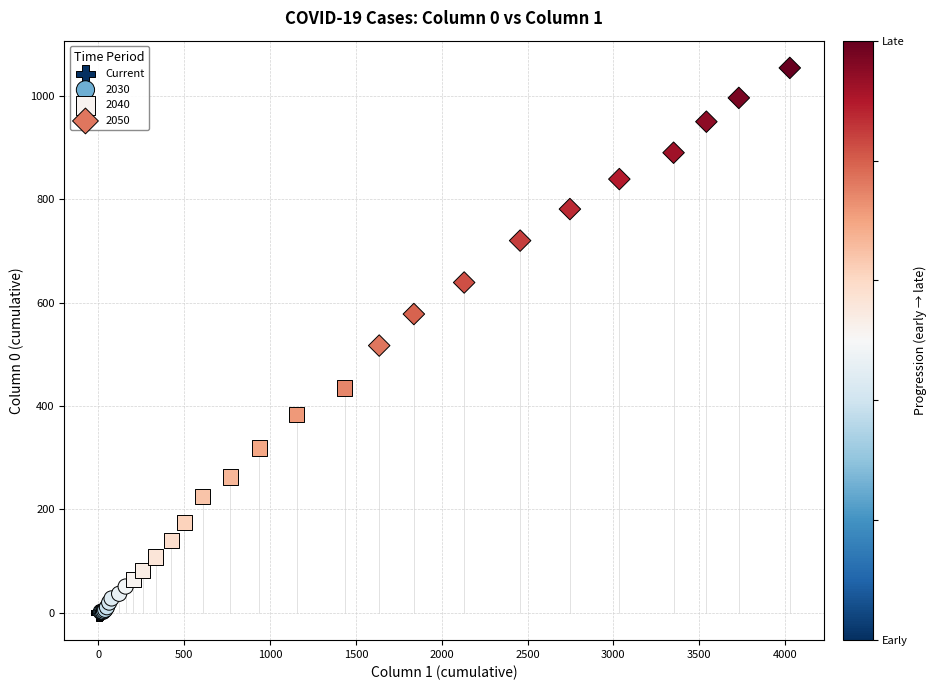

Which series has the widest spread of Y values?

2050